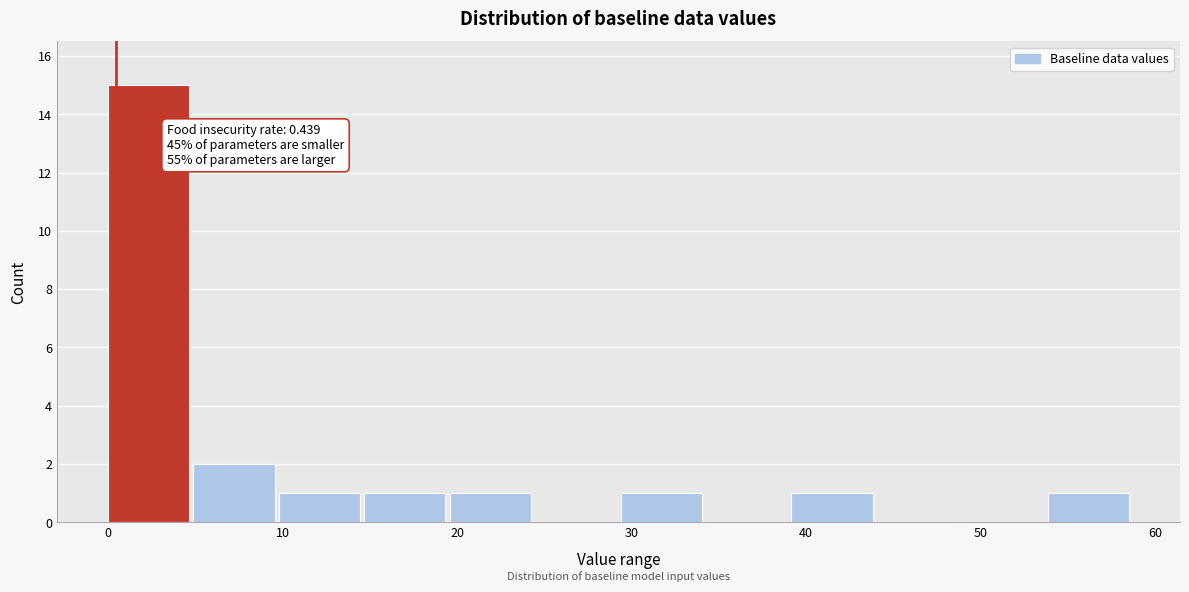

Which range on the x-axis has the tallest bar?

0 to 5